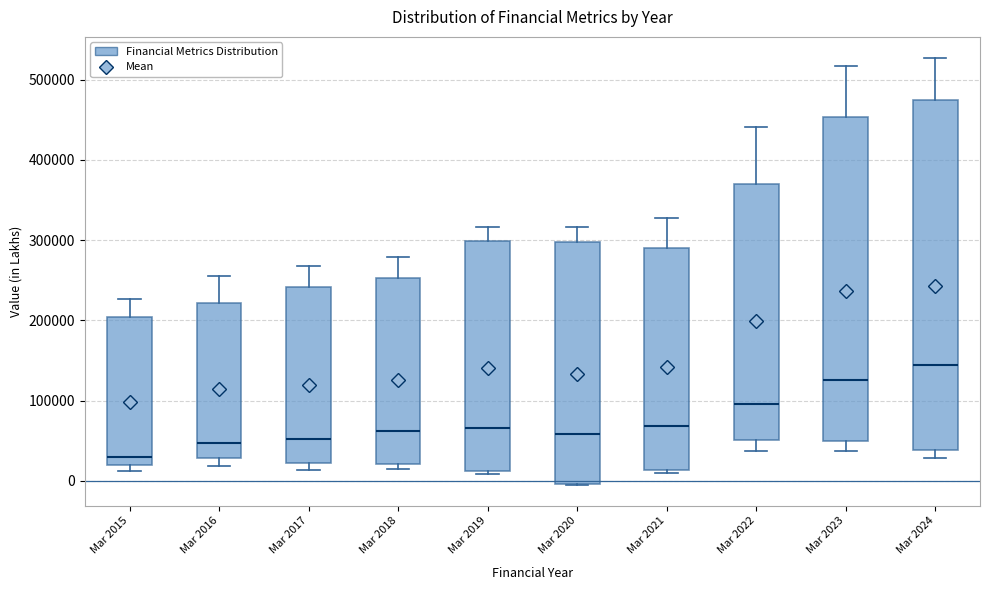

Which box is the tallest, from its lower edge to its upper edge?

Mar 2024